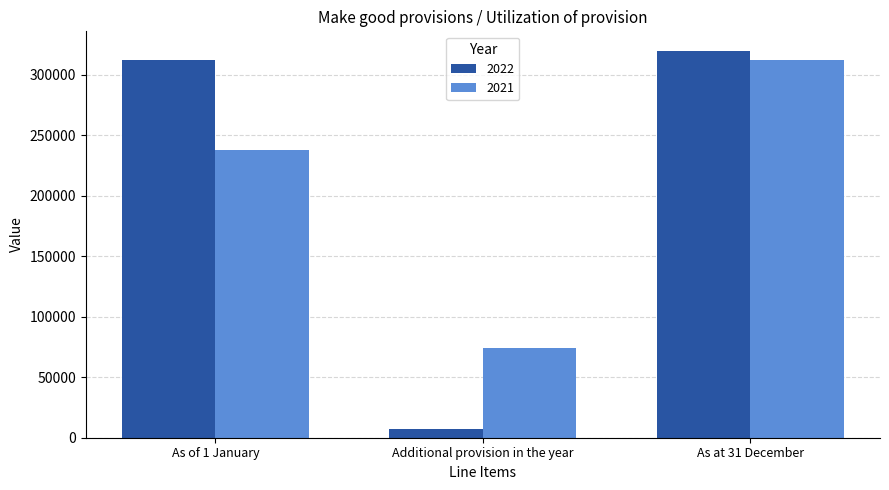

Reading left to right, list all the values displayed in this chart.

2022: 312214	7544	319758
2021: 237846	74368	312214